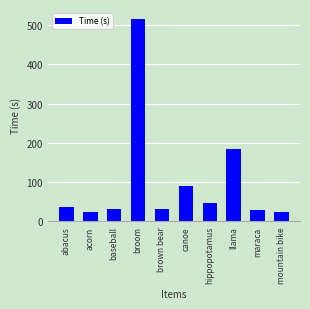

What is the value of the 4th bar from the left?

515.6